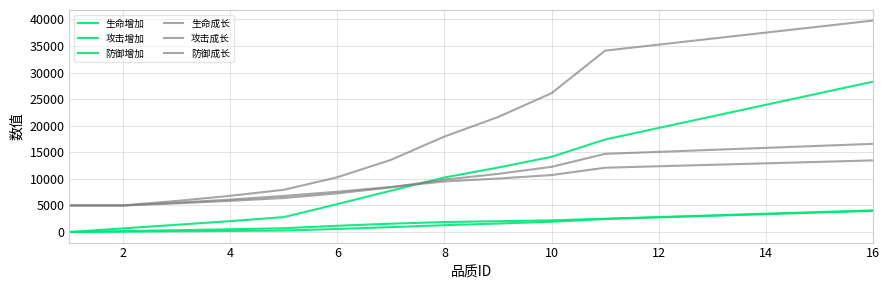

Is this an area chart (filled region under the line)?

No